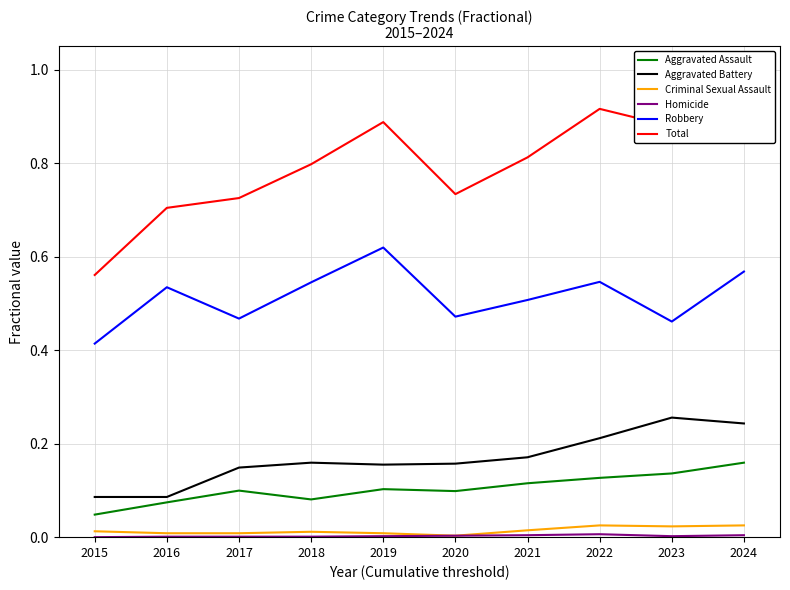

Count the Homicide values in the range 0 to 1.

10